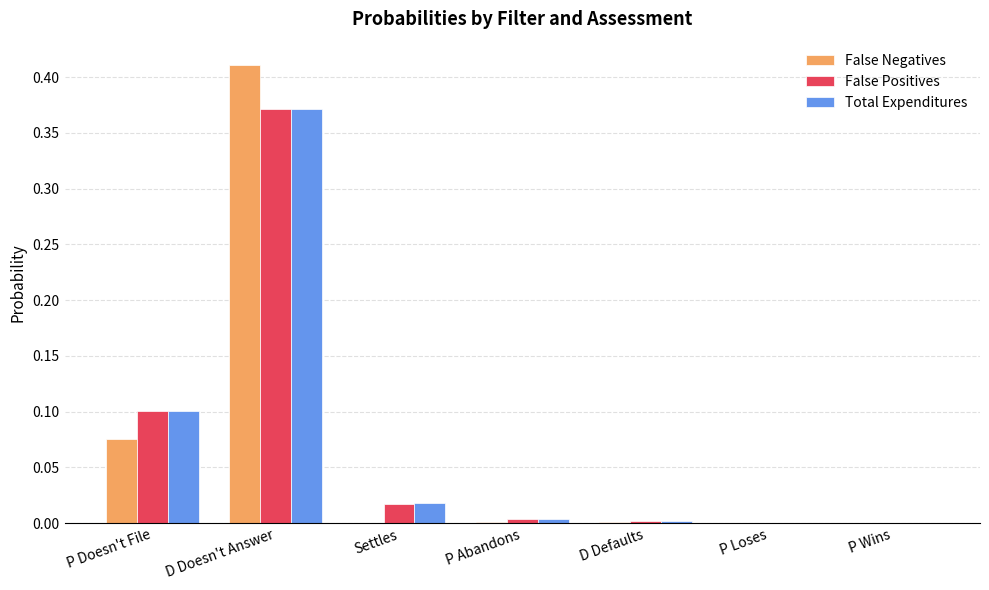

At which category is the sum across all series the highest?

D Doesn't Answer